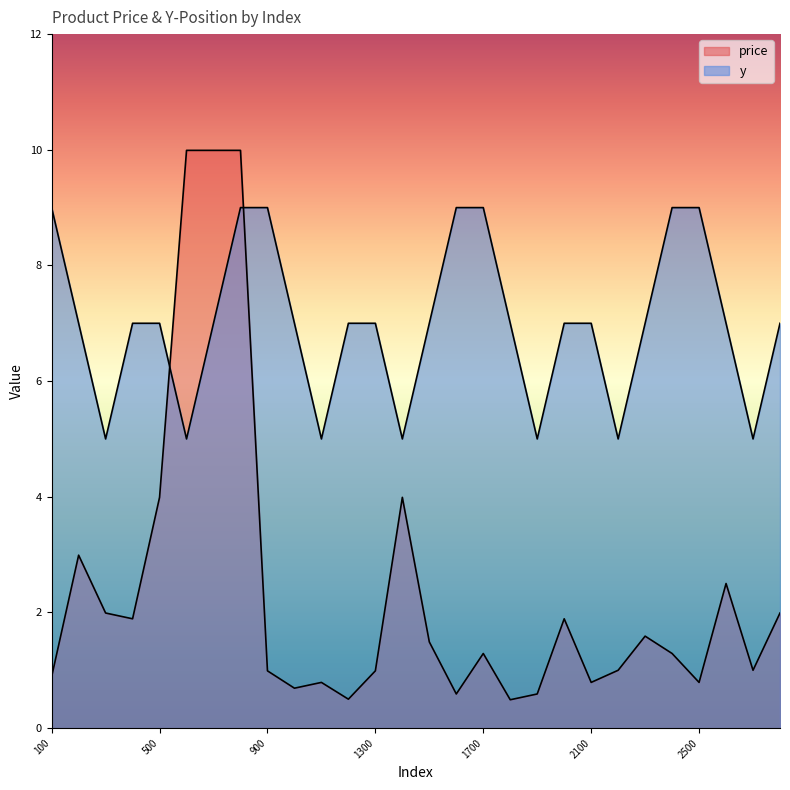

The price series shows 0.2 at 1000. True or false?

False